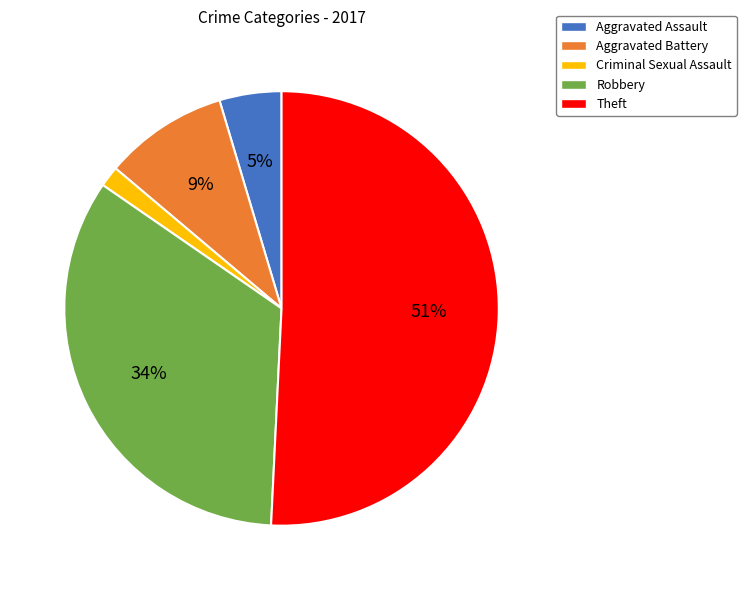

The Criminal Sexual Assault slice represents 2% of the pie. True or false?

True